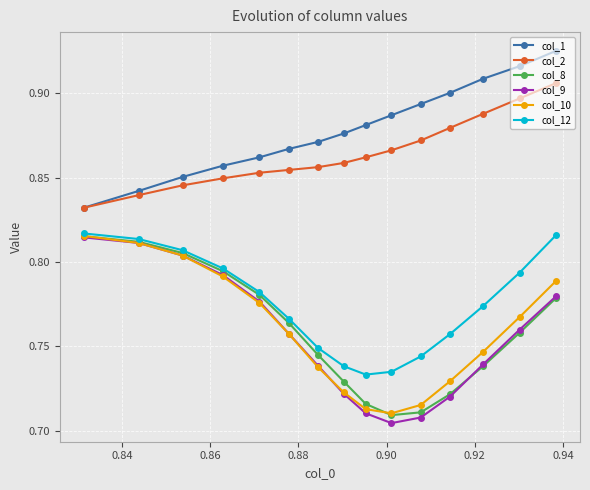

At how many categories does at least one series exceed 0?

15